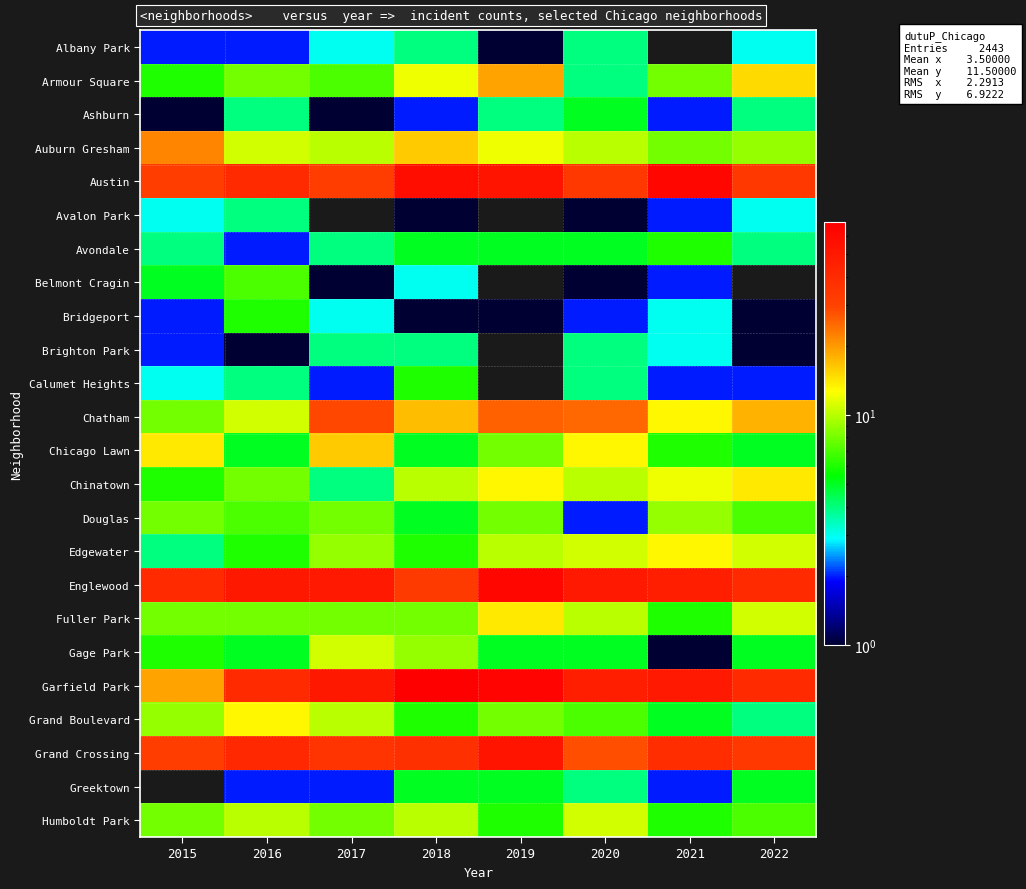

At which label is Avondale closest to 4?

2015